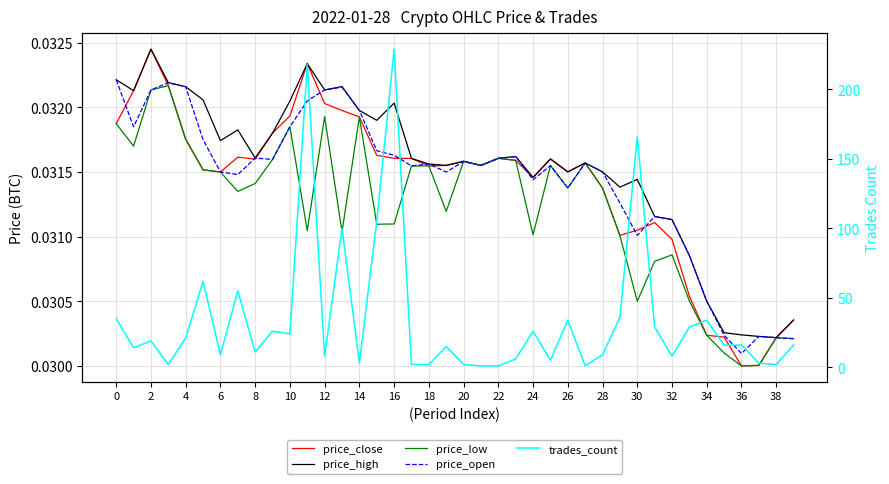

Is it true that trades_count equals 2.0 at 20?

True